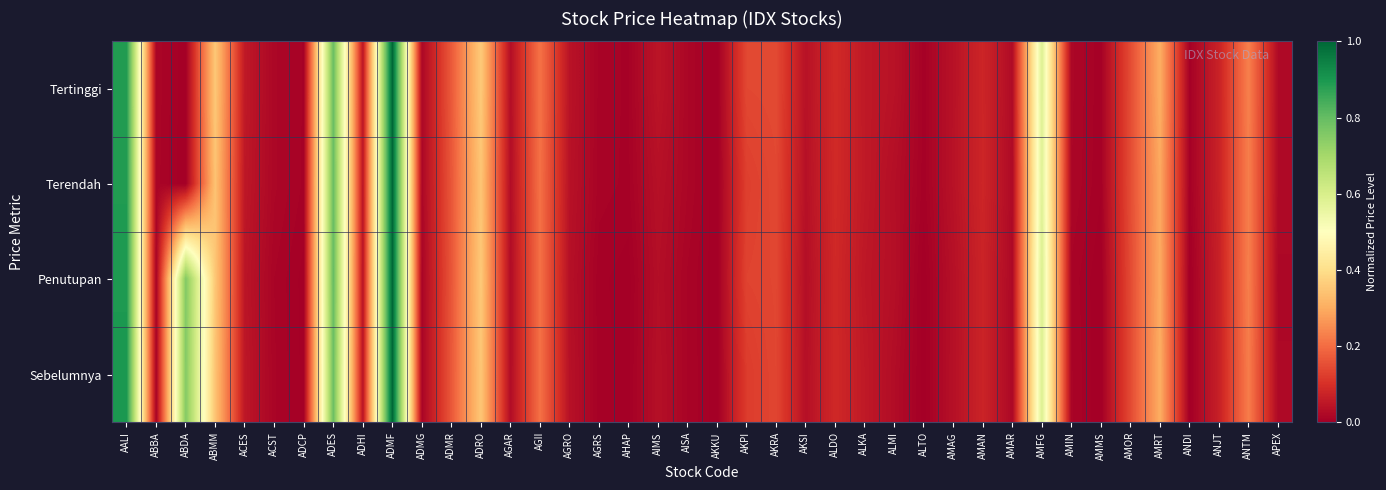

Rank the series at AMFG from highest to lowest value.

Penutupan, Sebelumnya, Tertinggi, Terendah